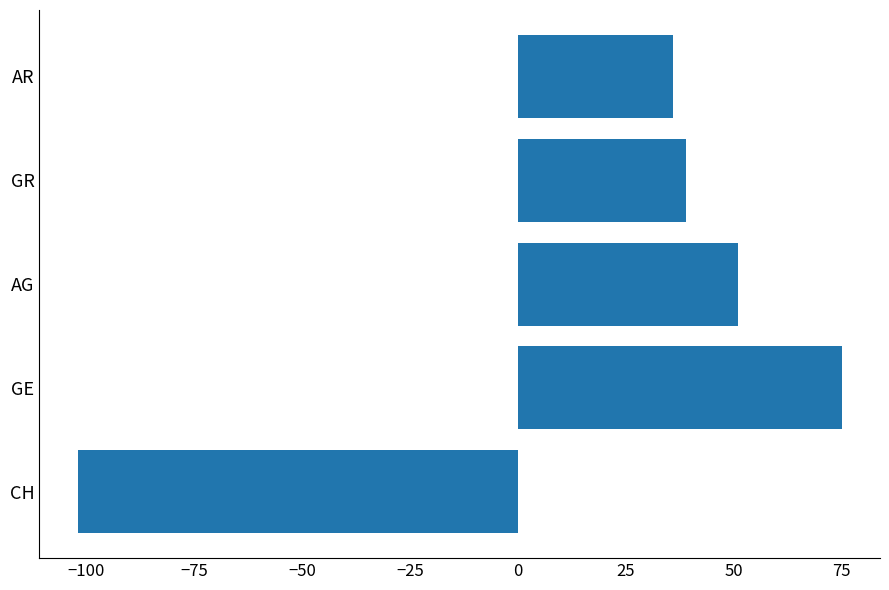

What is the maximum value shown in the chart?

75